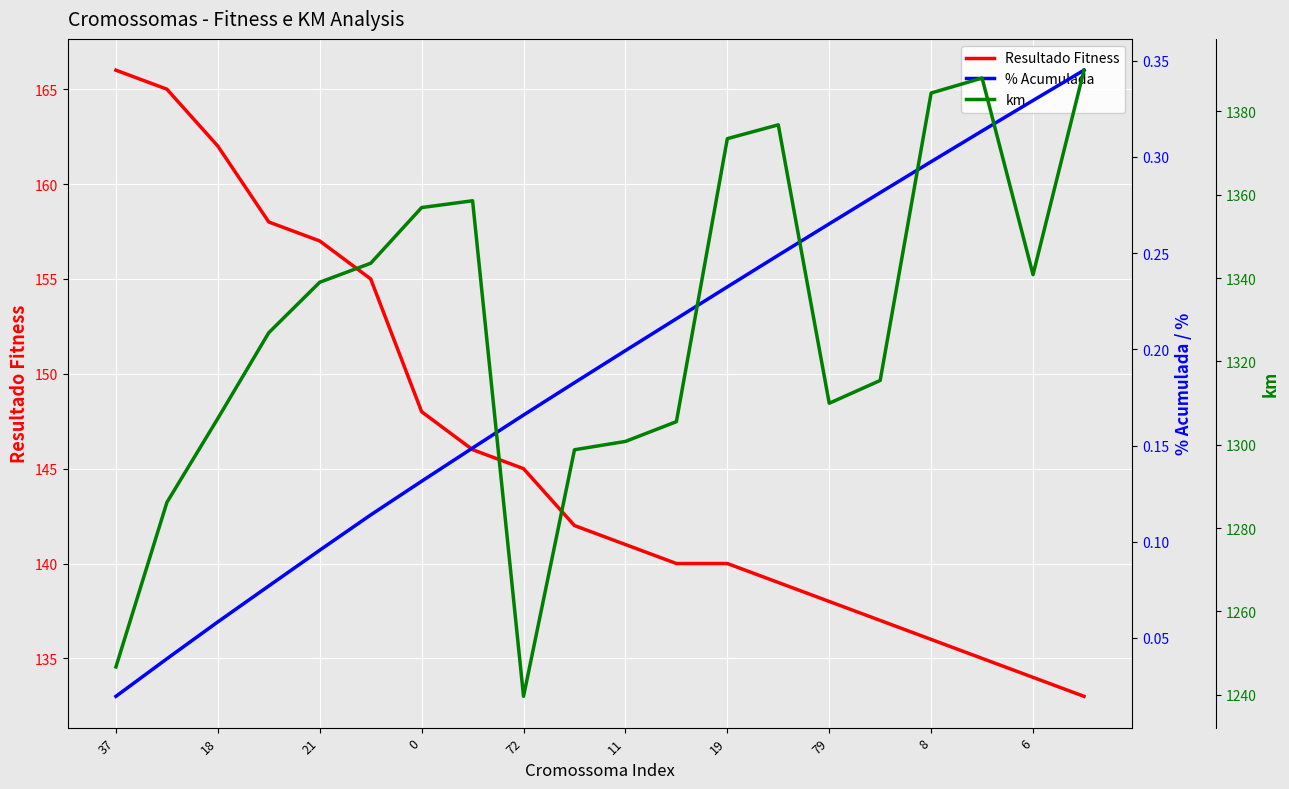

The Resultado Fitness series shows 86 at 11. True or false?

False